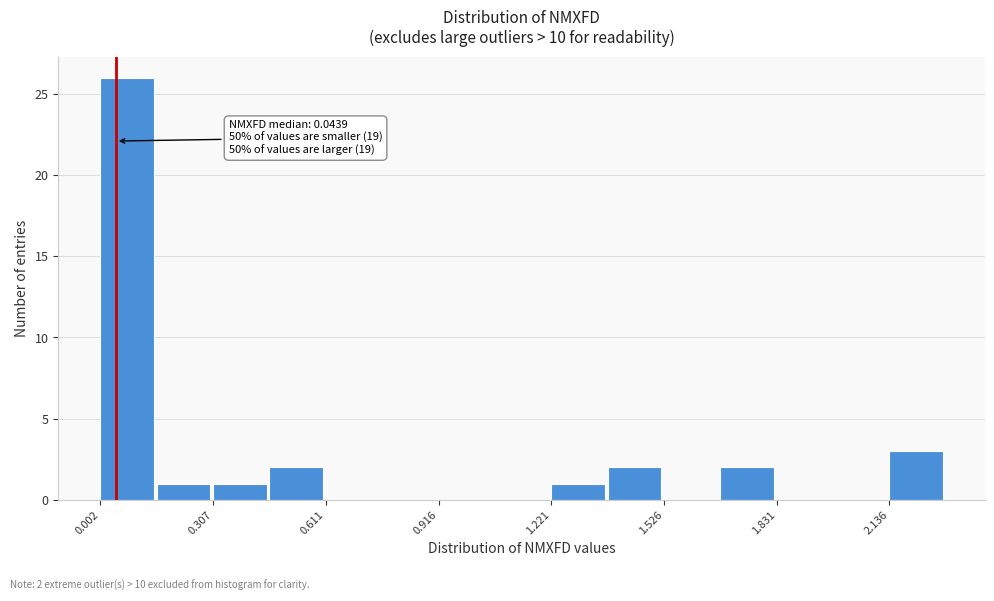

Around what value on the x-axis is the tallest bar? Give the approximate position of its centre, as read against the axis.

0.05